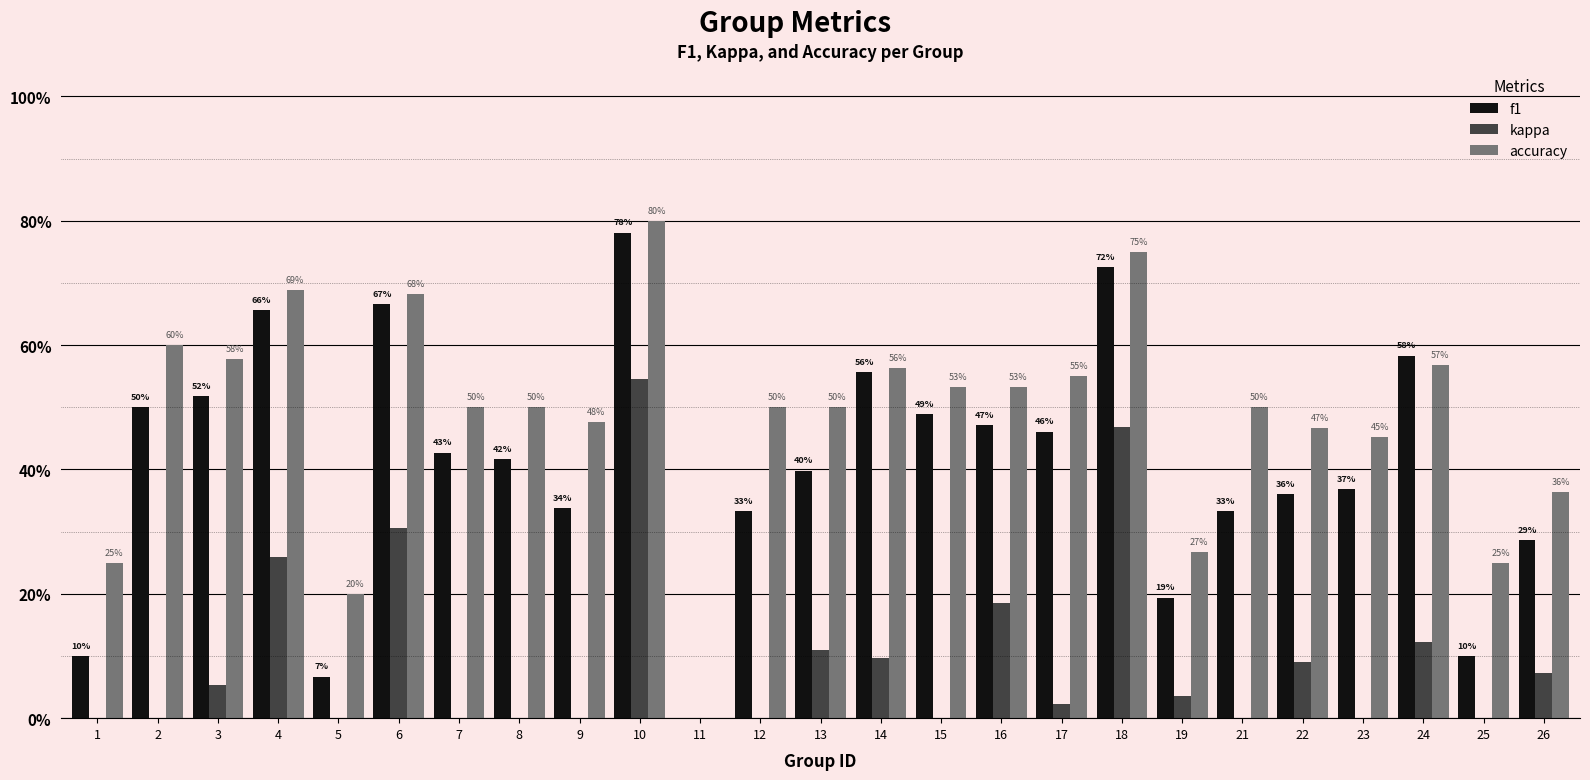

Between 4 and 15, which series saw the biggest shift?

kappa